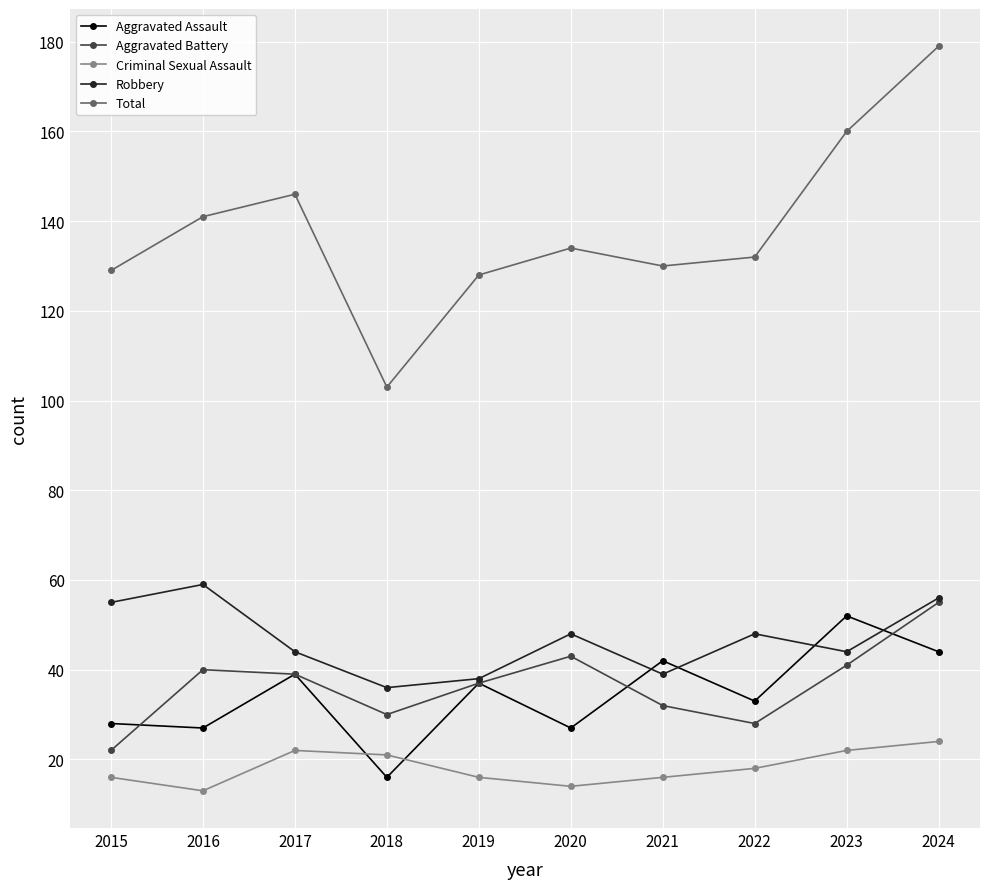

Reading left to right, extract all data points from this chart.

Aggravated Assault: 28	27	39	16	37	27	42	33	52	44
Aggravated Battery: 22	40	39	30	37	43	32	28	41	55
Criminal Sexual Assault: 16	13	22	21	16	14	16	18	22	24
Robbery: 55	59	44	36	38	48	39	48	44	56
Total: 129	141	146	103	128	134	130	132	160	179